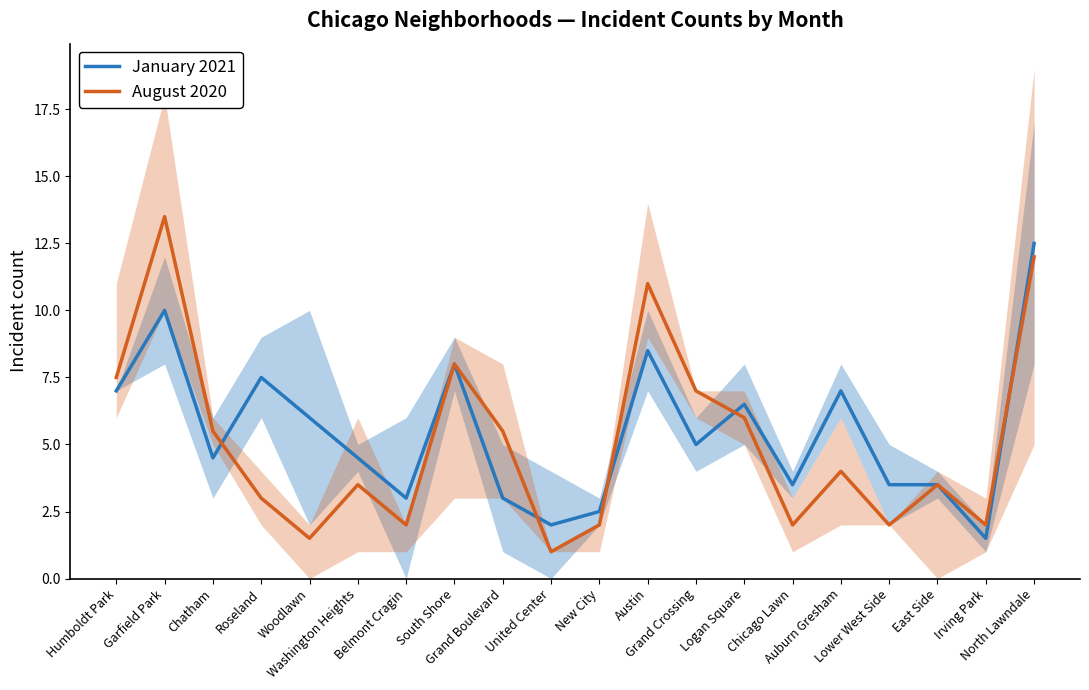

At which category is the sum across all series the highest?

North Lawndale